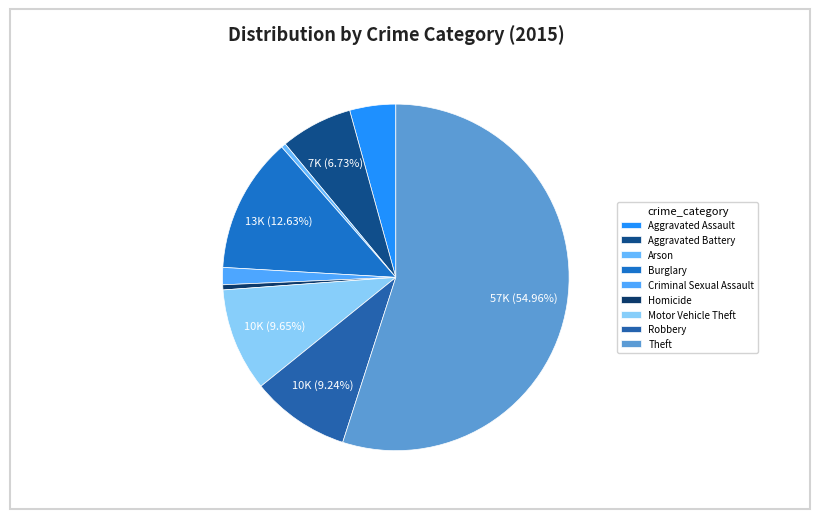

Is there a majority slice in this chart?

Yes